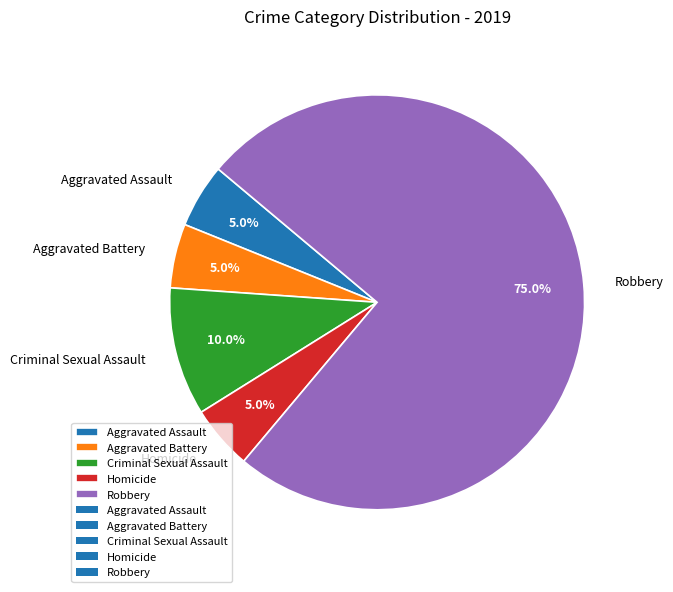

The Aggravated Battery slice represents 5% of the pie. True or false?

True